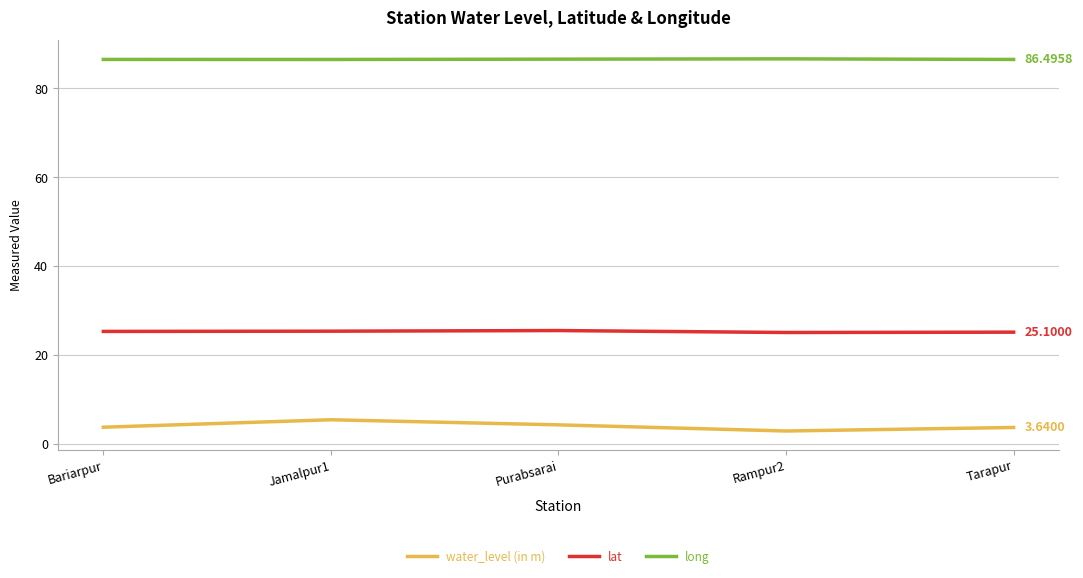

What is the difference between the highest and lowest values at Bariarpur?

82.8